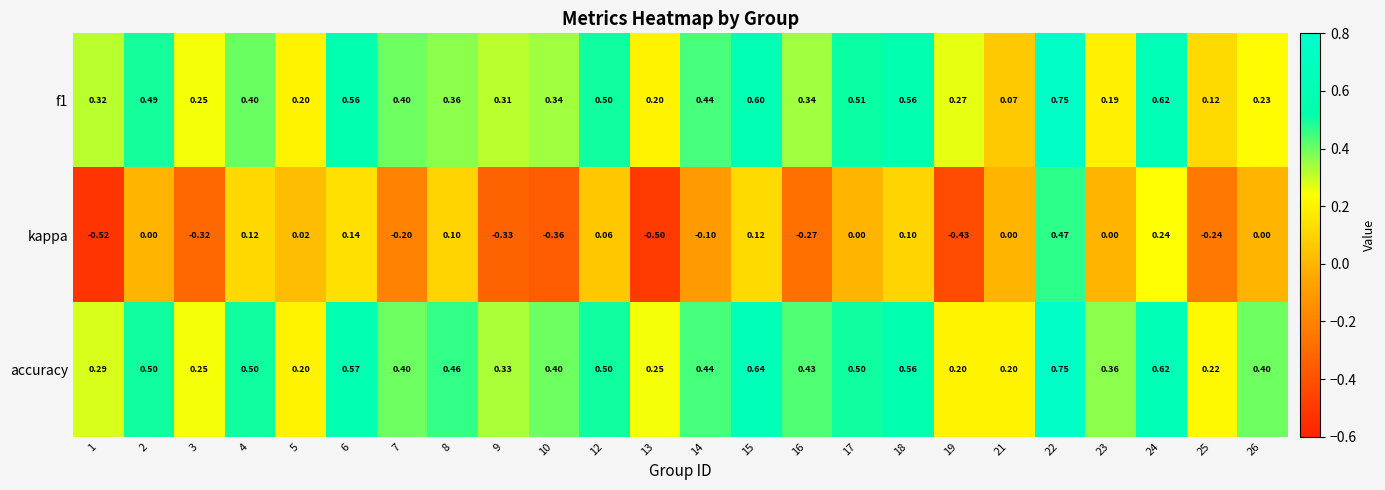

What is the difference between the highest and lowest values at 9?

0.7